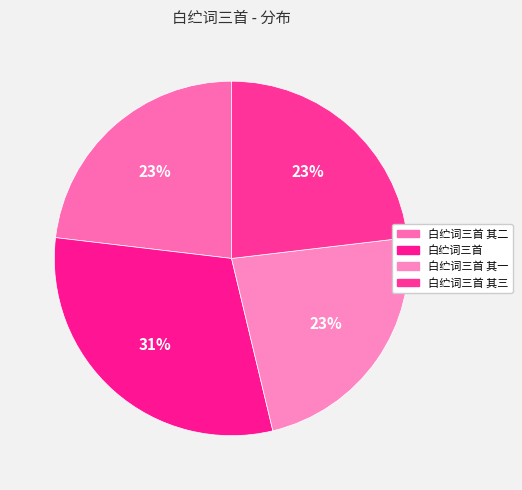

Rank the categories by value from lowest to highest.

白纻词三首 其一, 白纻词三首 其二, 白纻词三首 其三, 白纻词三首